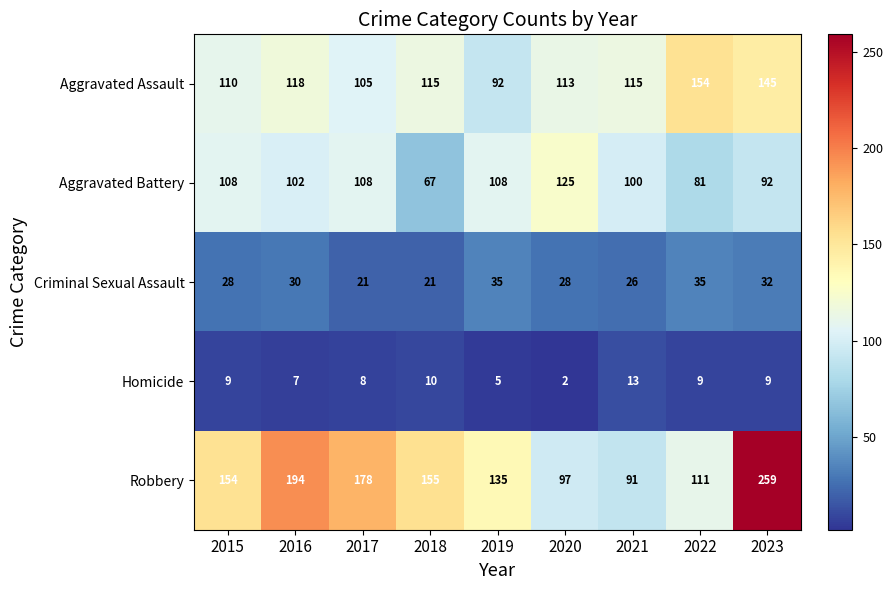

The value of Criminal Sexual Assault at 2017 is 14. True or false?

False